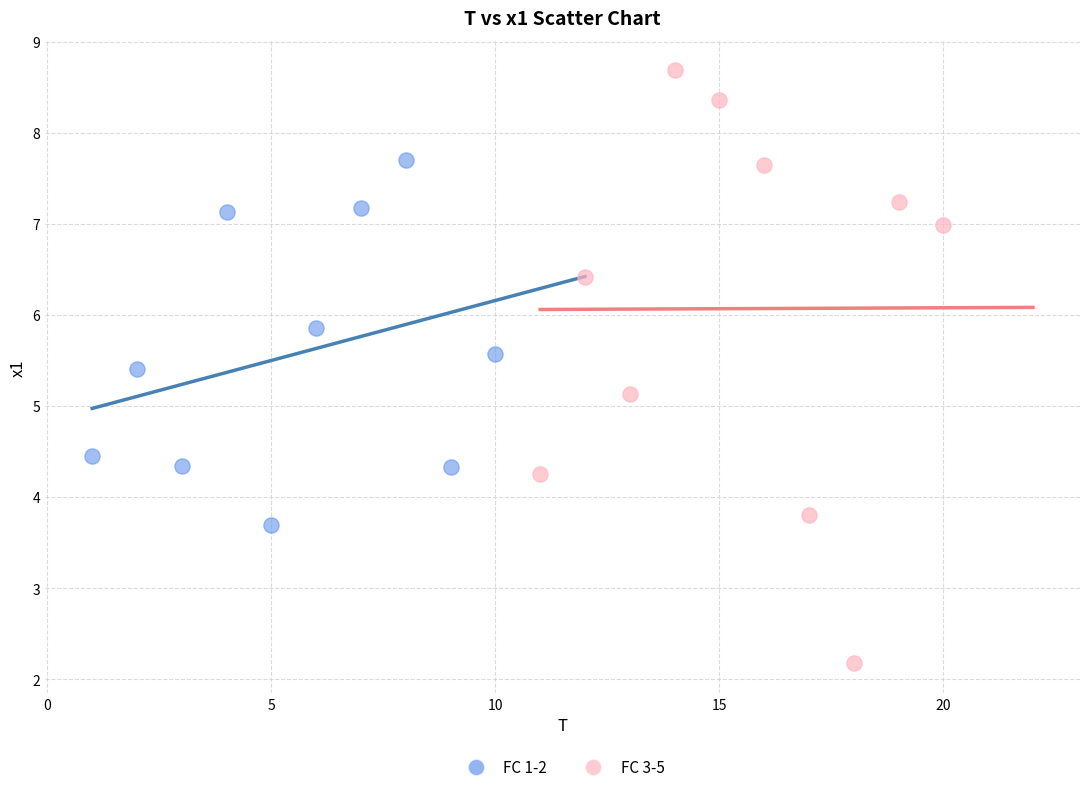

Which series contains the highest Y value?

FC 3-5